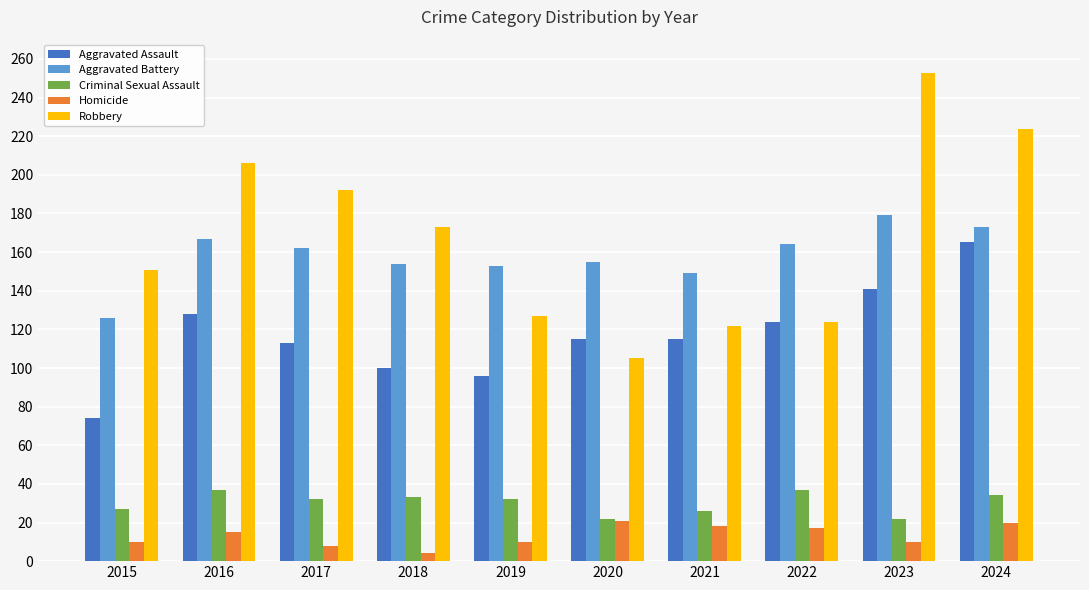

How many groups of bars are there?

10